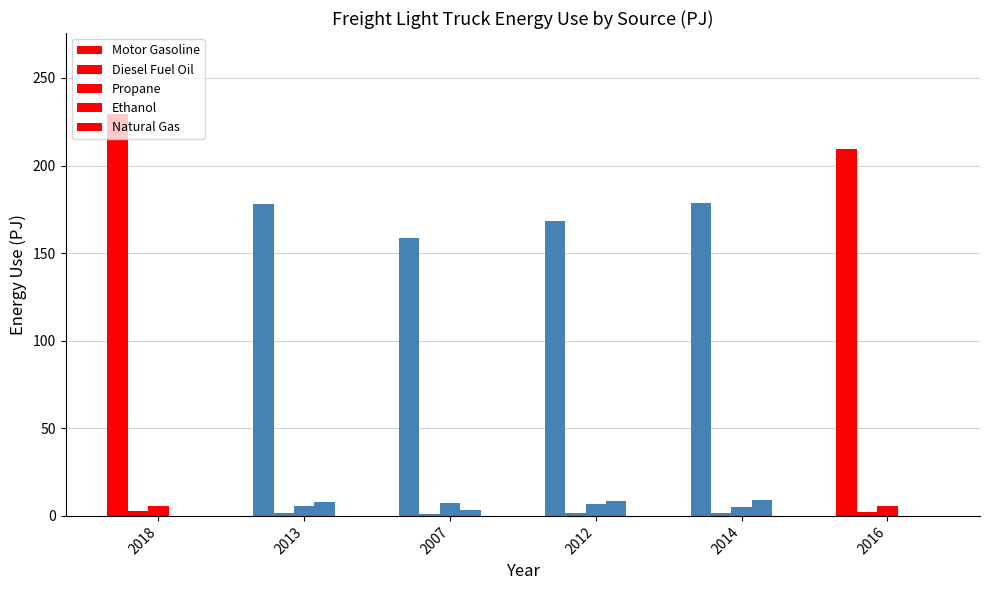

What is the spread (max minus min) of values at 2018?

229.7